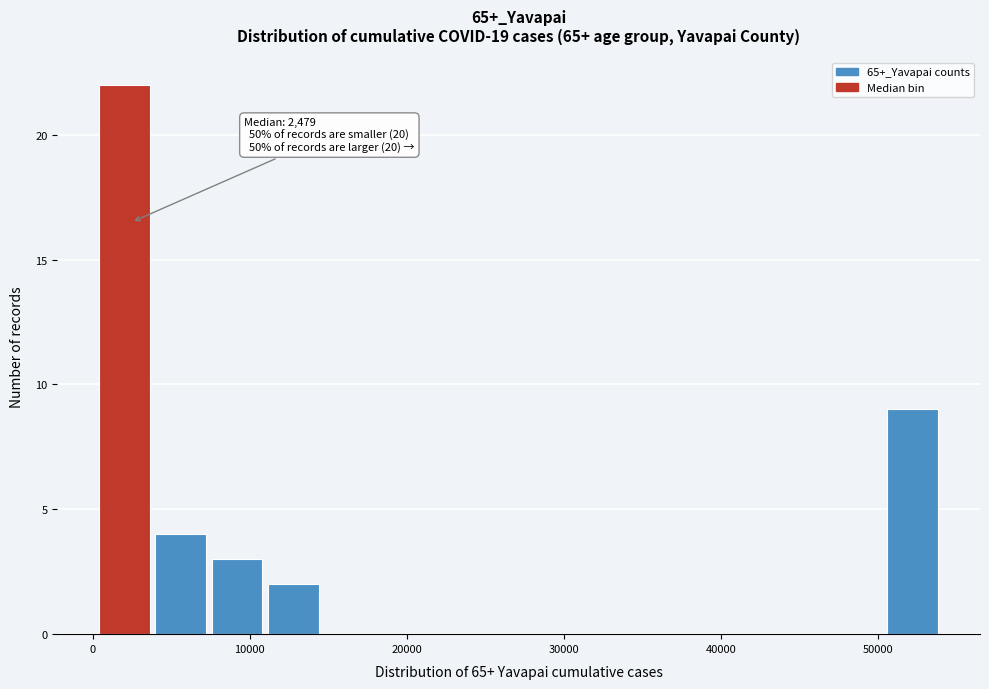

Around what value on the x-axis is the tallest bar? Give the approximate position of its centre, as read against the axis.

2000